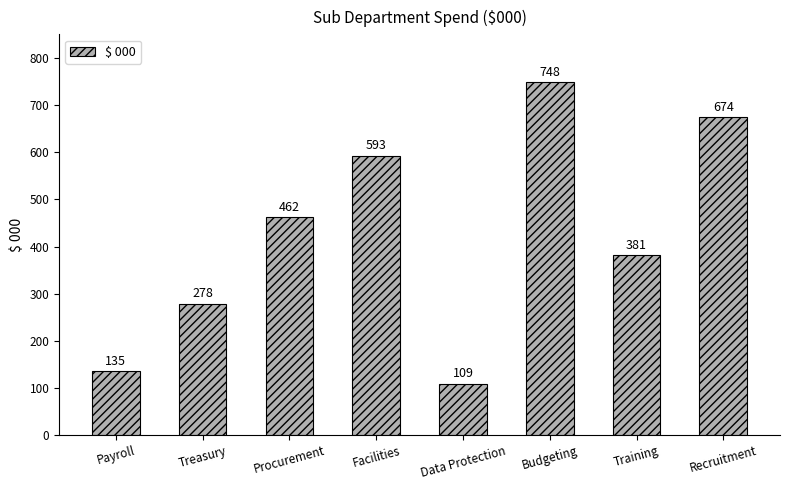

Approximately how many times larger is the value at Data Protection compared to Procurement?

0.2